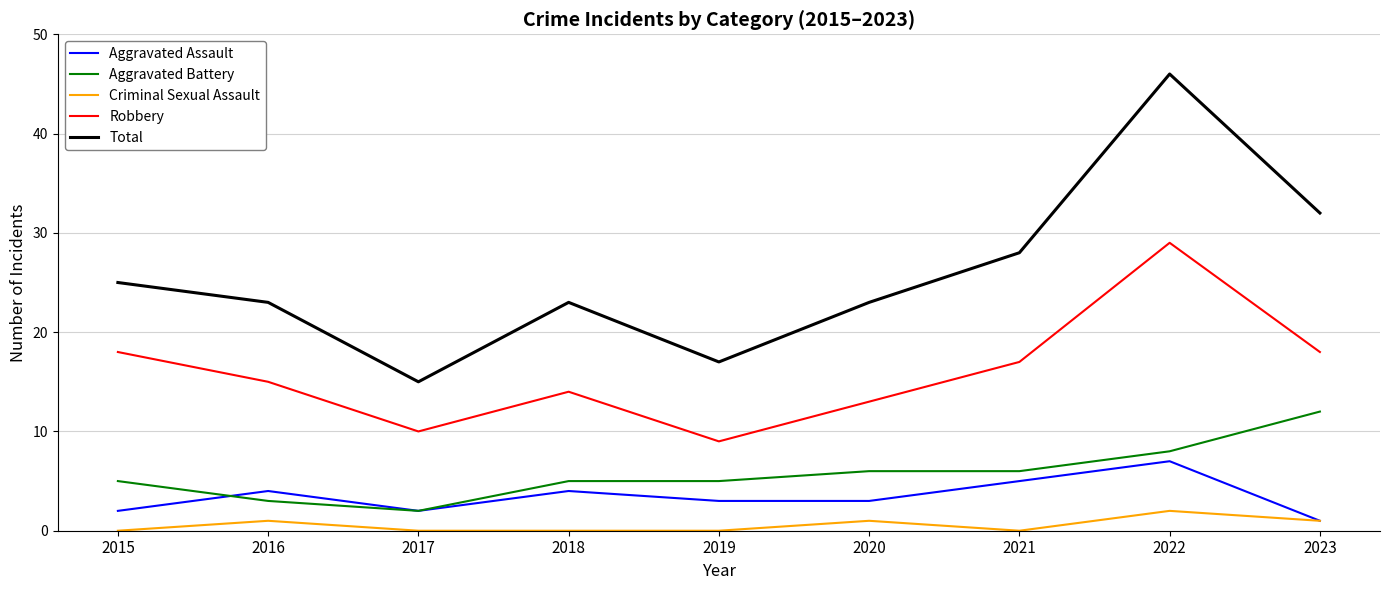

How many lines are shown in the chart?

5